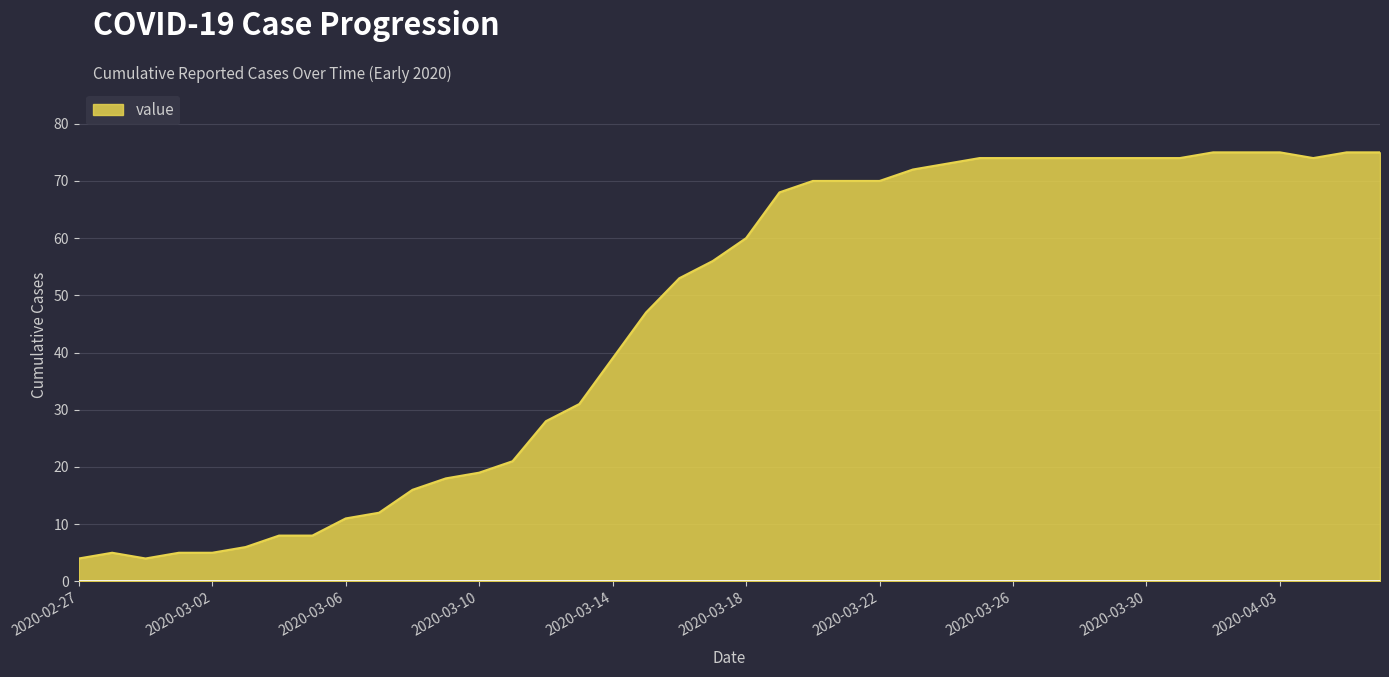

What is the difference between the maximum and second lowest values?

71